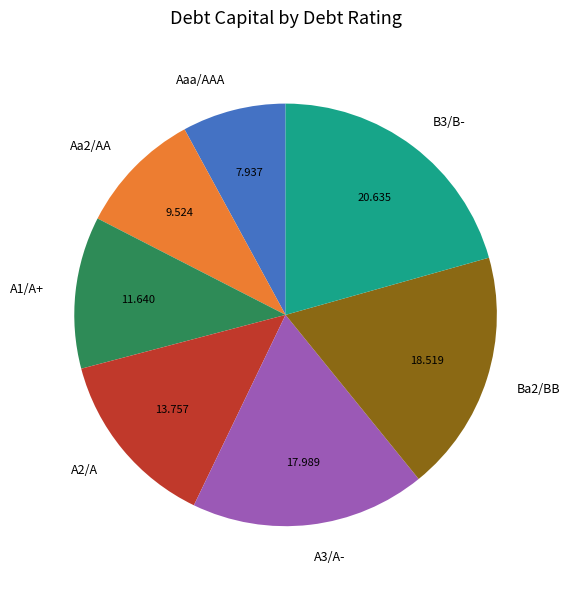

Which slice is the largest?

B3/B-